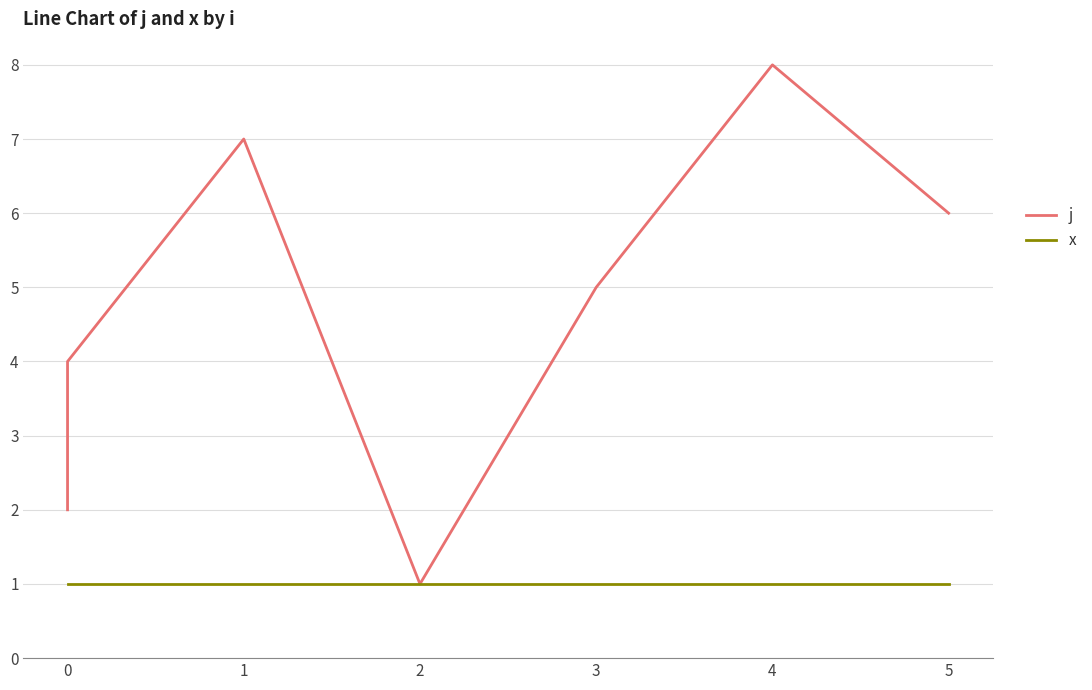

Which series changed the most between 2 and 4?

j